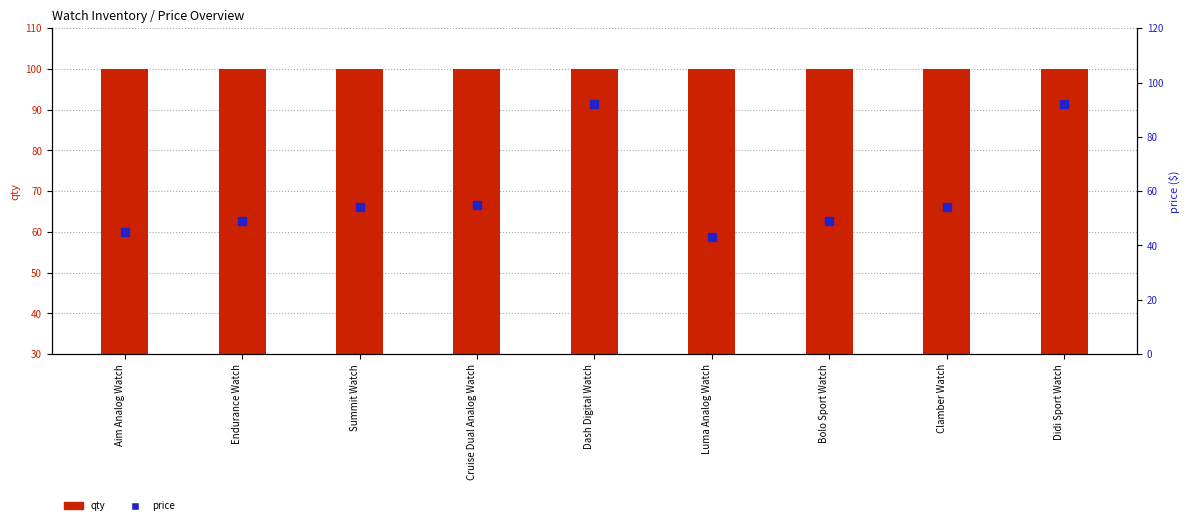

Rank the series by their maximum value, from highest to lowest.

qty, price